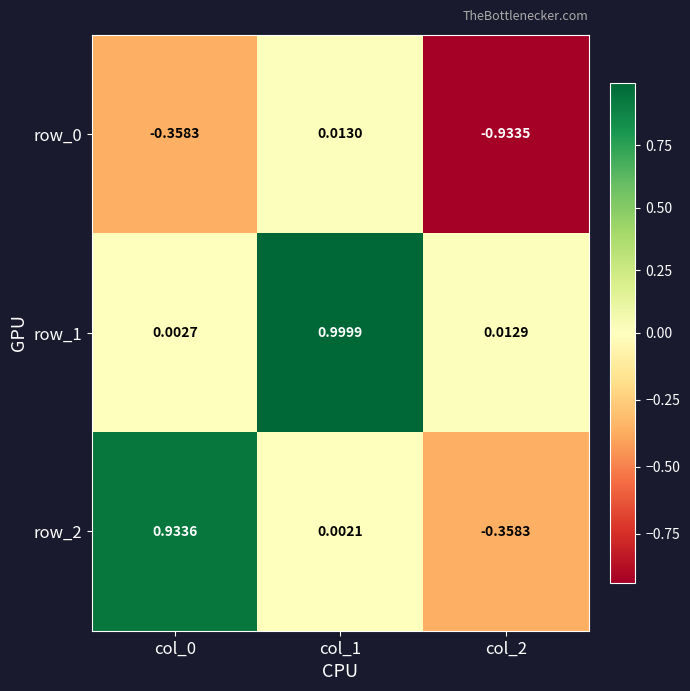

Is the value of row_2 at col_2 greater than the value of row_1 at col_1?

No